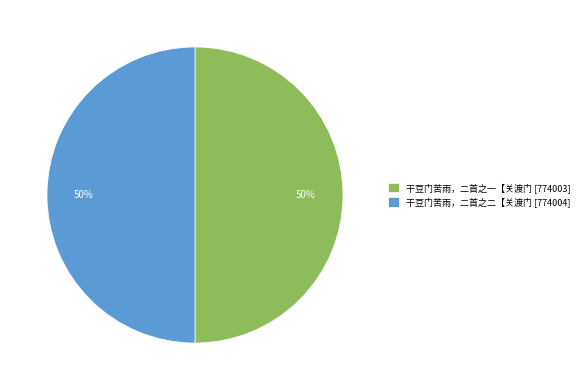

Approximately how many times larger is the value at 干豆门苦雨，二首之一【关渡门 compared to 干豆门苦雨，二首之二【关渡门?

1.0